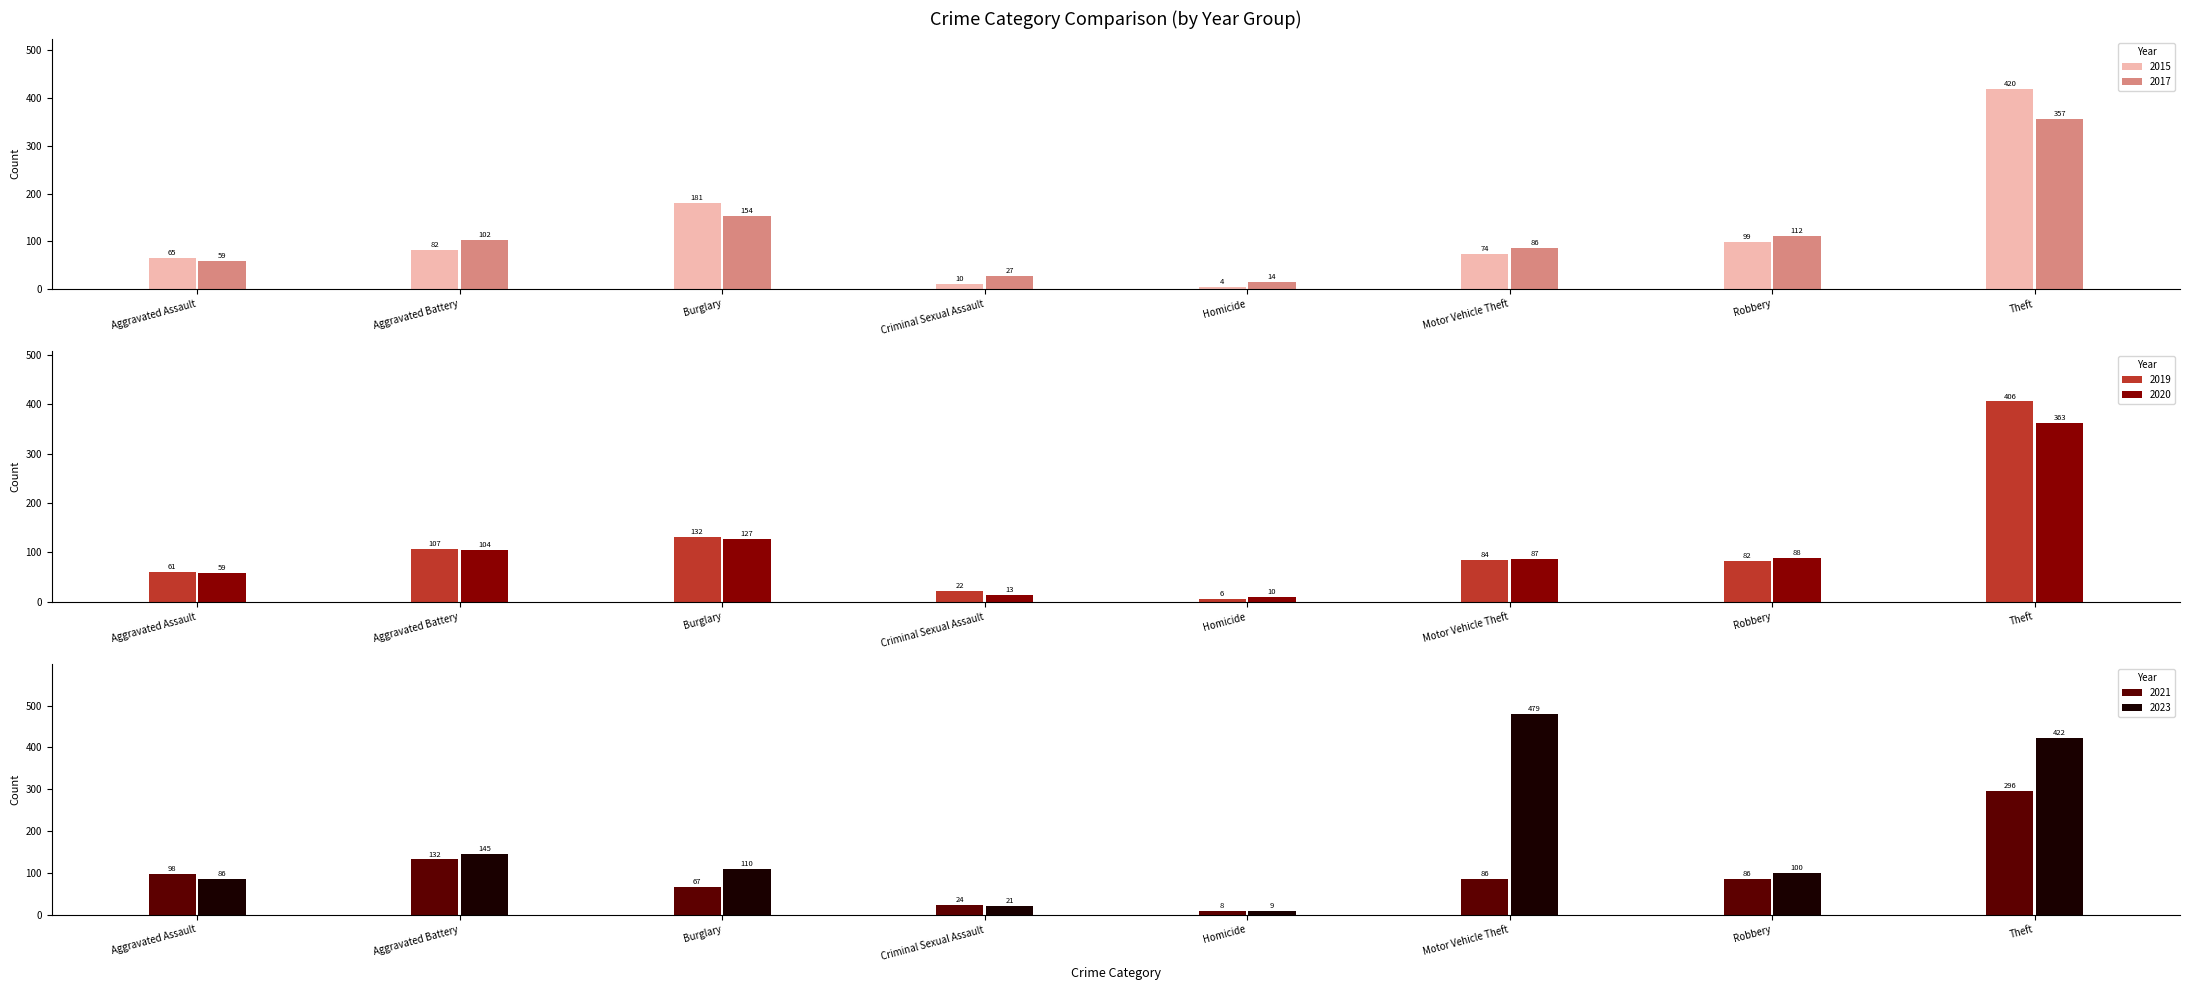

What is the approximate value of 2019 at Aggravated Assault, to the nearest 10?

60